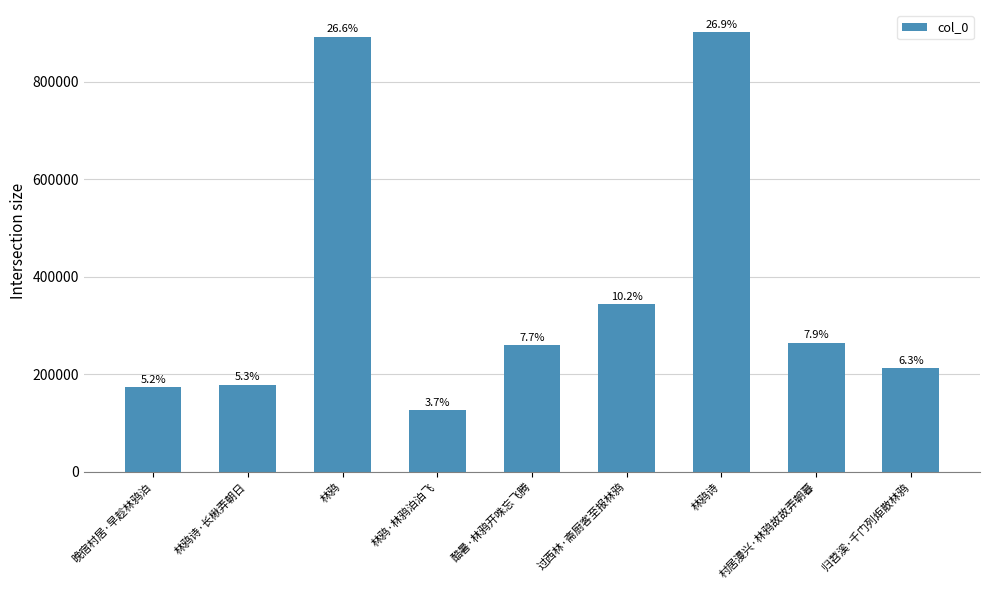

Approximately how many times larger is the value at 林鸦诗 compared to 过西林·斋厨客至报林鸦?

2.6